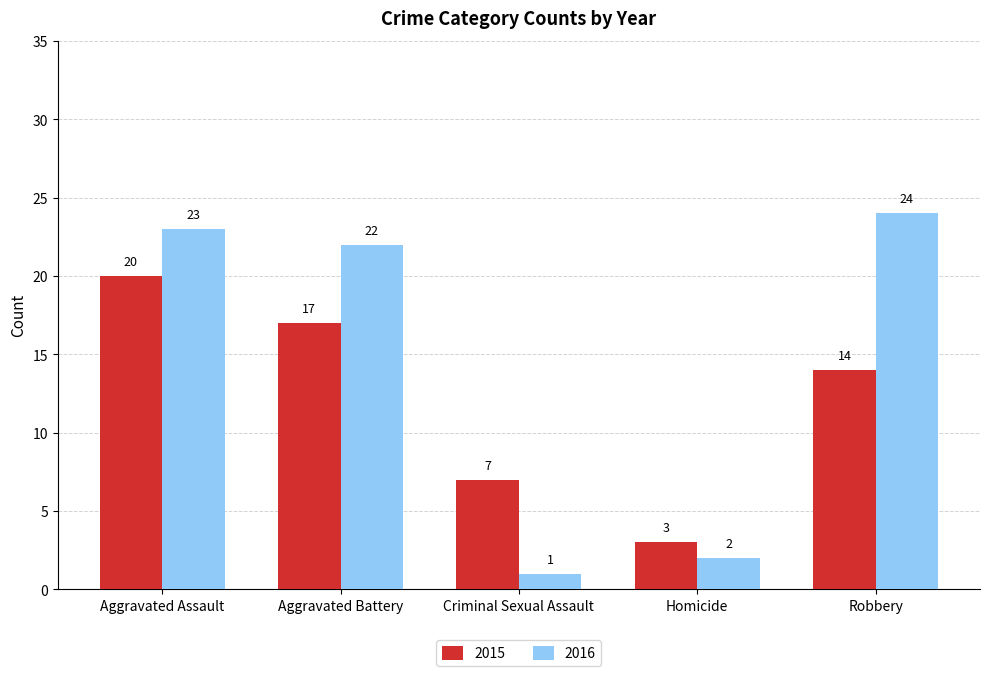

The value of 2016 at Robbery is 33. True or false?

False